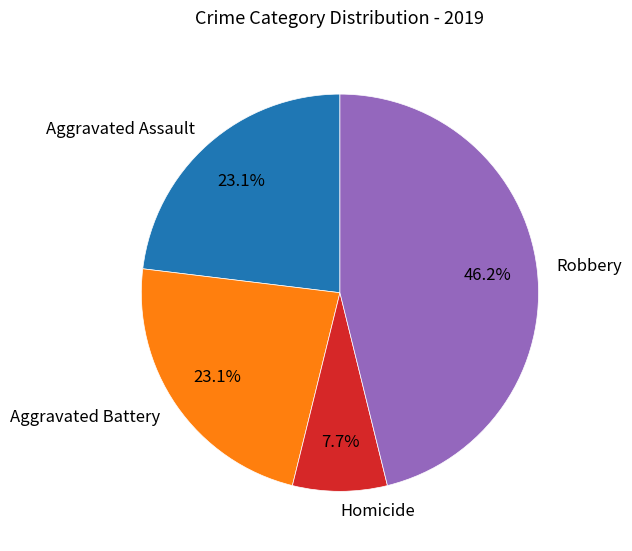

Which slice is the largest?

Robbery